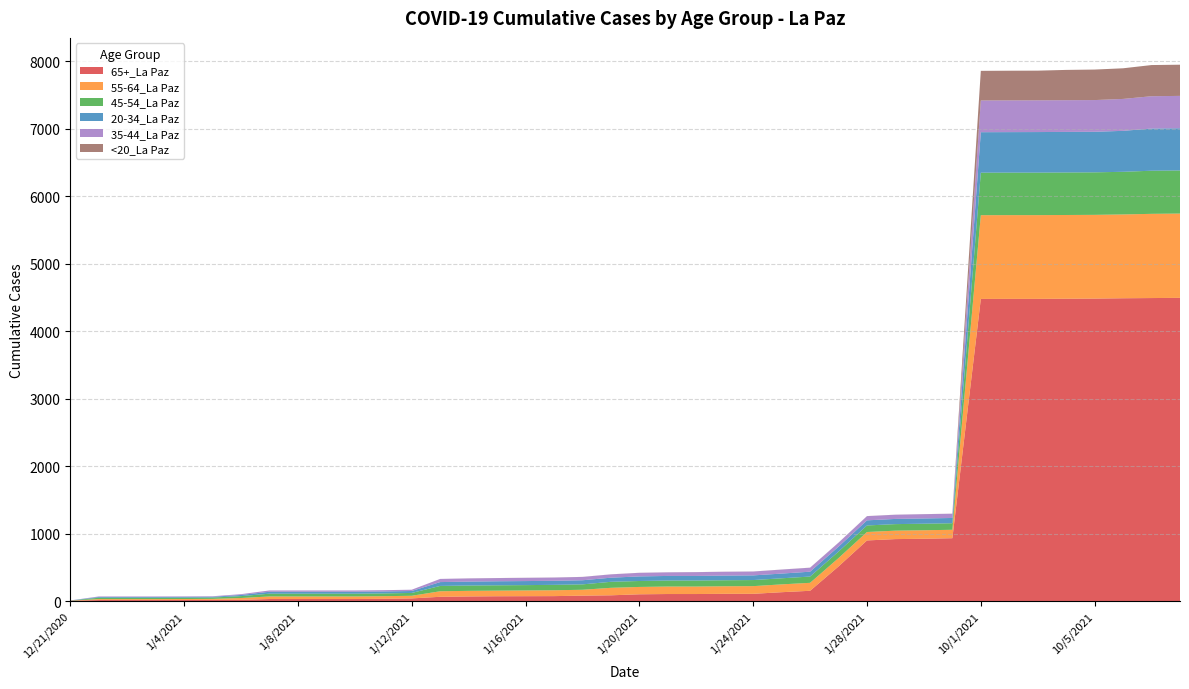

Reading left to right, what are all the values shown in this chart?

65+_La Paz: 6	16	16	16	16	18	19	31	31	31	31	34	40	64	69	72	73	74	81	86	101	105	105	108	108	132	153	514	899	919	924	932	4478	4479	4479	4481	4483	4488	4491	4494
55-64_La Paz: 0	14	14	14	15	15	27	38	38	38	38	39	39	82	83	83	85	87	87	111	109	111	111	112	114	116	118	124	125	125	126	125	1241	1241	1241	1241	1241	1242	1248	1249
45-54_La Paz: 2	20	20	20	20	20	28	41	41	41	41	41	42	79	79	79	79	80	80	89	88	89	89	89	90	90	93	96	97	97	97	97	630	630	630	630	630	632	639	639
20-34_La Paz: 1	11	11	11	11	11	17	29	29	29	29	29	29	57	58	60	60	60	61	61	68	68	68	69	69	70	72	73	76	77	78	78	600	600	601	601	601	607	625	625
35-44_La Paz: 1	8	8	8	8	8	12	19	19	19	19	19	19	47	47	47	48	48	49	49	53	53	56	57	57	59	59	59	62	62	63	63	470	470	470	470	470	473	479	480
<20_La Paz: 0	0	0	0	0	0	0	0	0	0	0	0	0	0	1	1	1	1	1	1	1	1	1	1	1	1	1	1	1	1	1	1	439	440	440	449	452	454	462	462